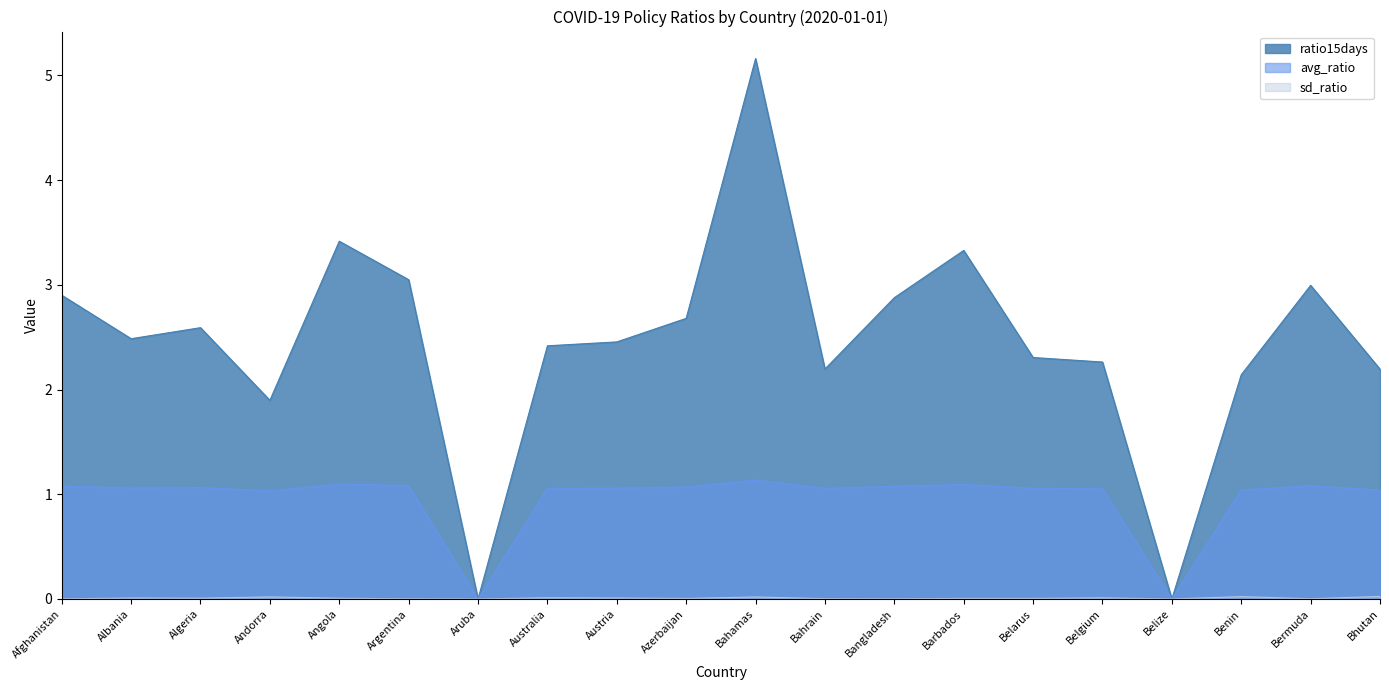

True or false: sd_ratio and avg_ratio cross at least once.

False